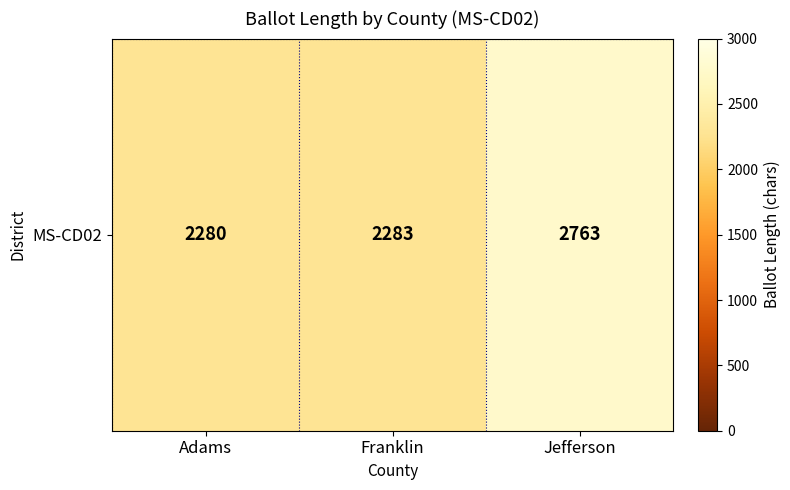

What is the change in value from Franklin to Jefferson?

+480